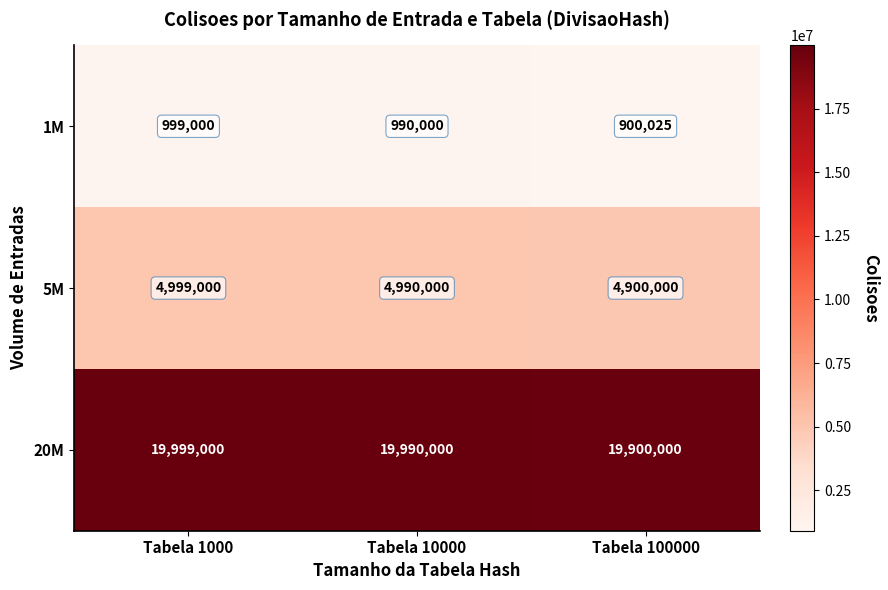

At Tabela 100000, list the series in order from largest to smallest.

20M, 5M, 1M